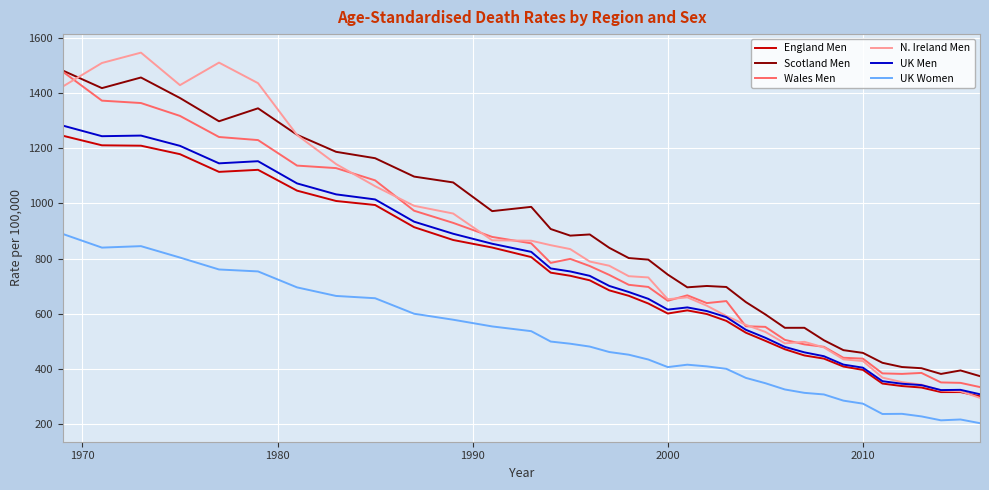

Which series has the largest total across all categories?

Scotland Men